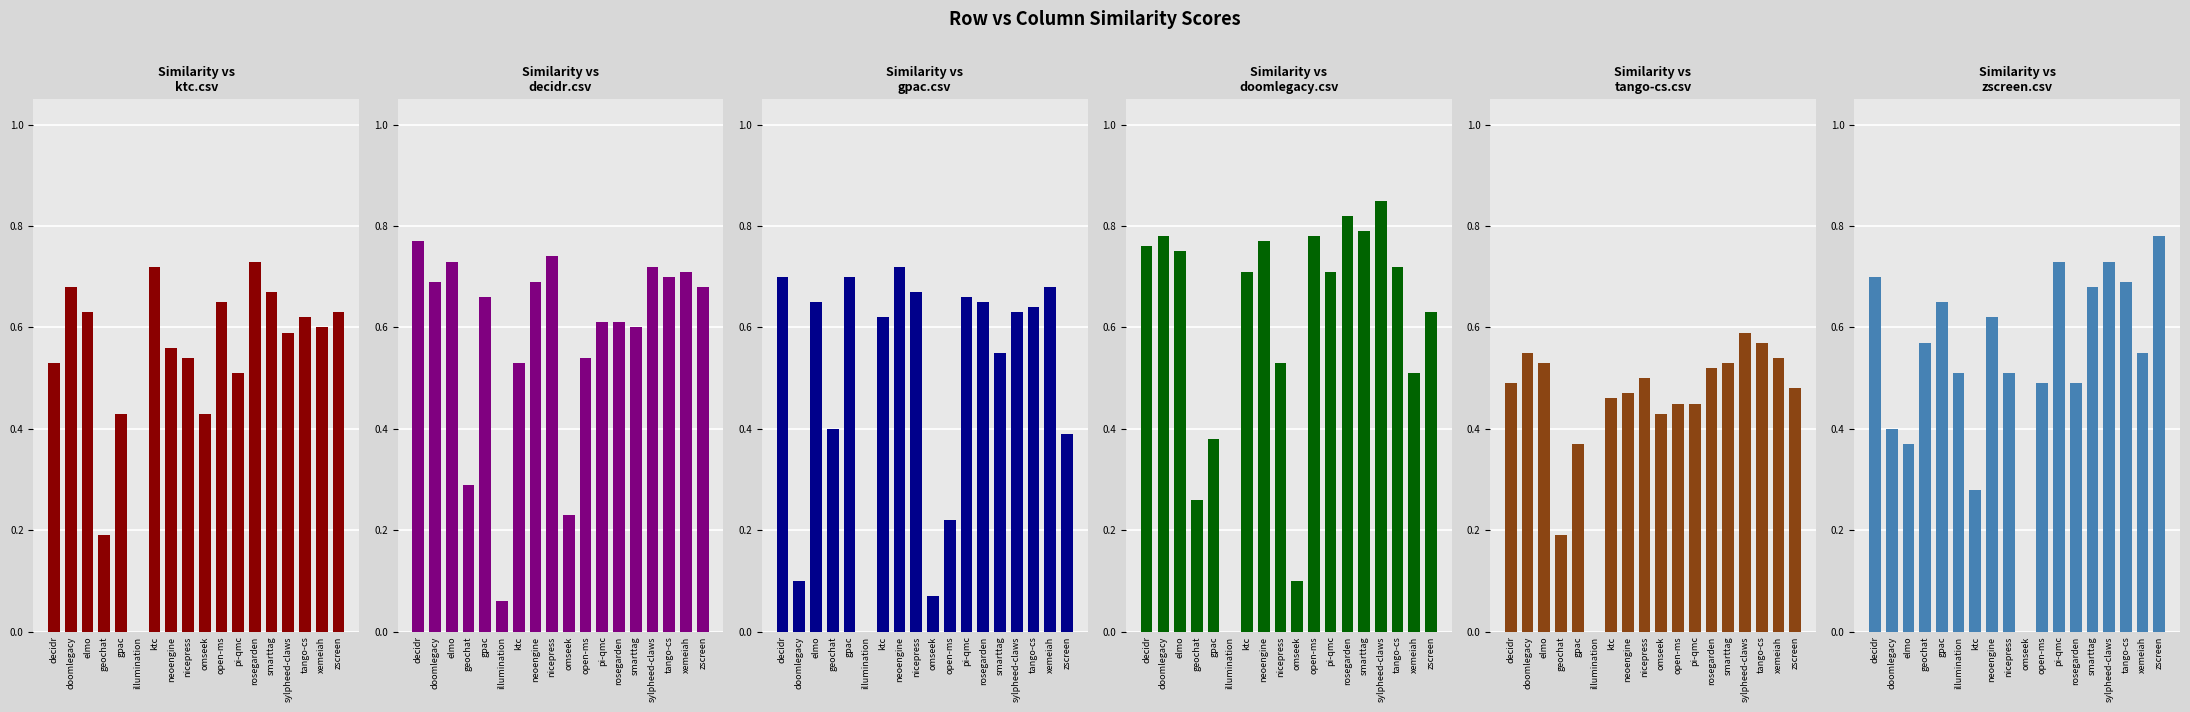

What is the label of the 12th bar from the left?

pi-qmc